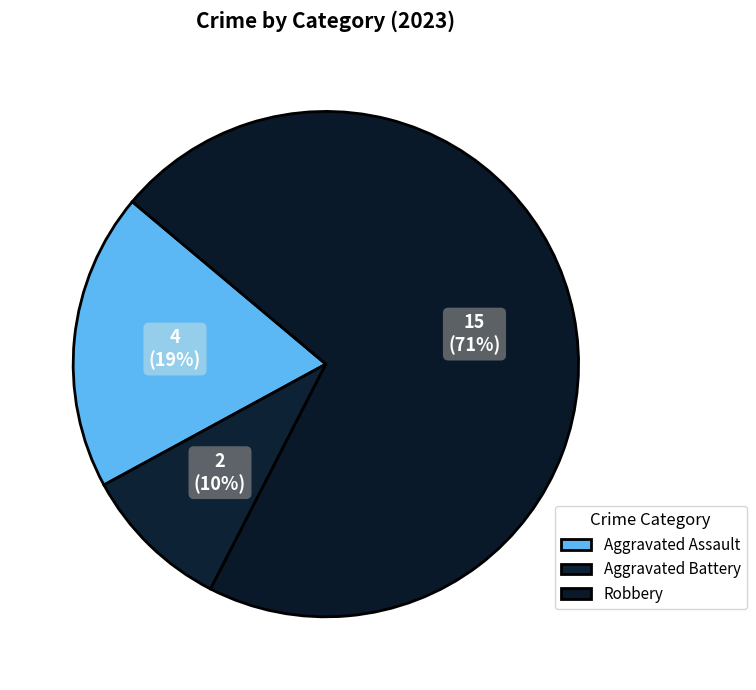

How many segments does this pie chart have?

3